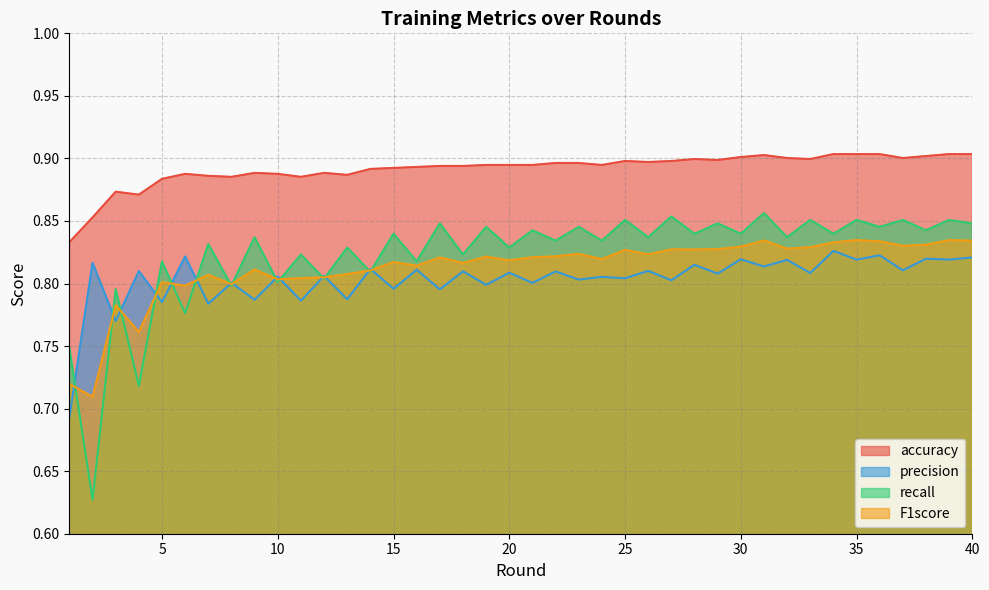

What is the difference between the accuracy values at 1 and 5?

0.1